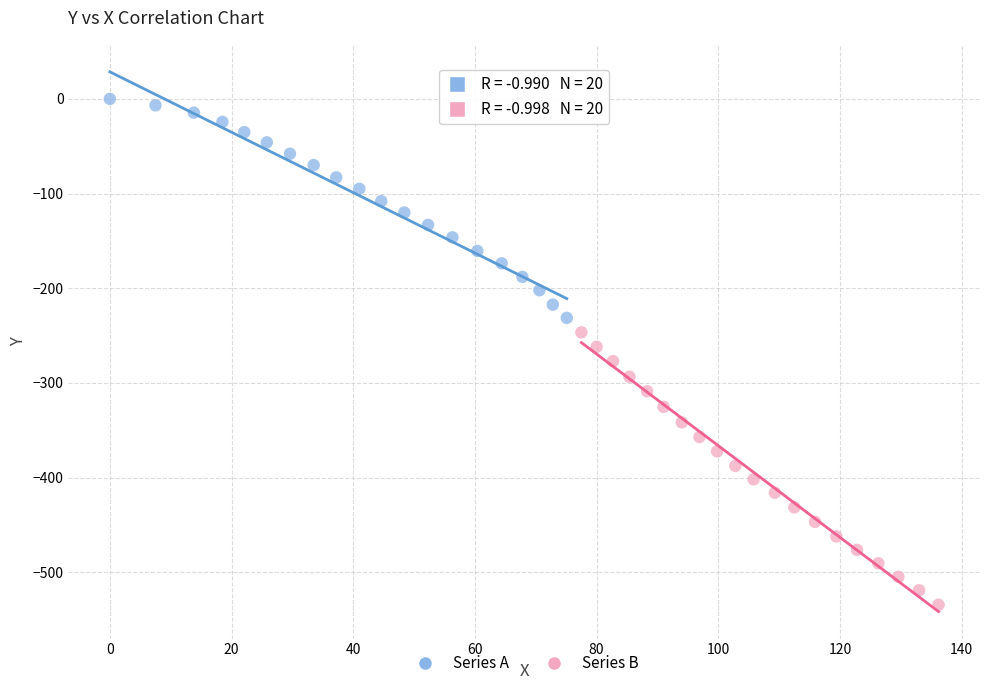

Which series contains the lowest Y value?

Series B